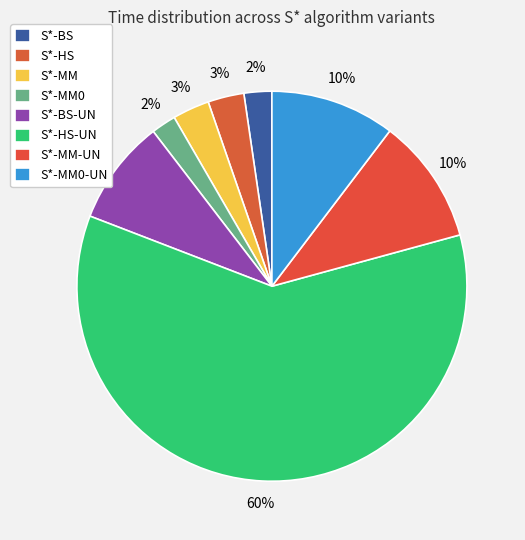

How many segments does this pie chart have?

8